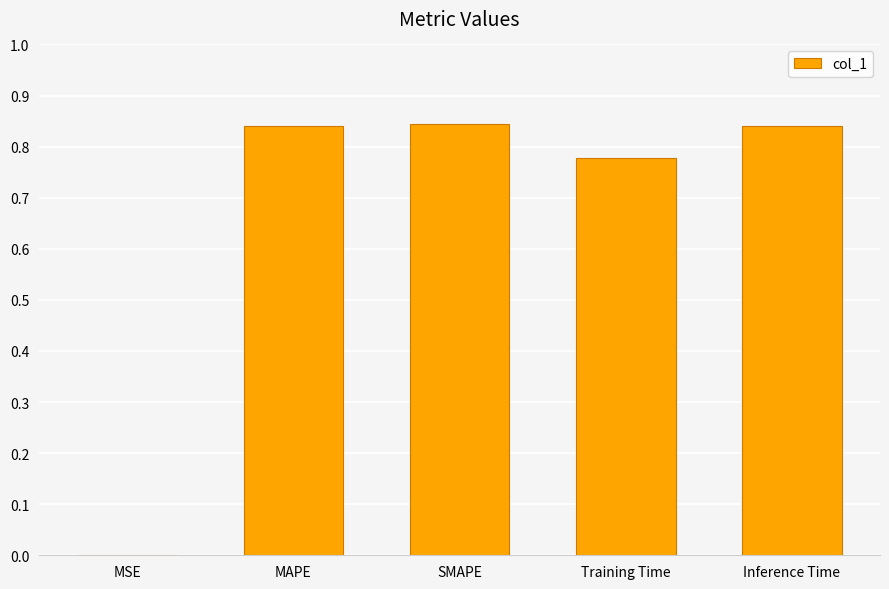

Are the bars horizontal?

No